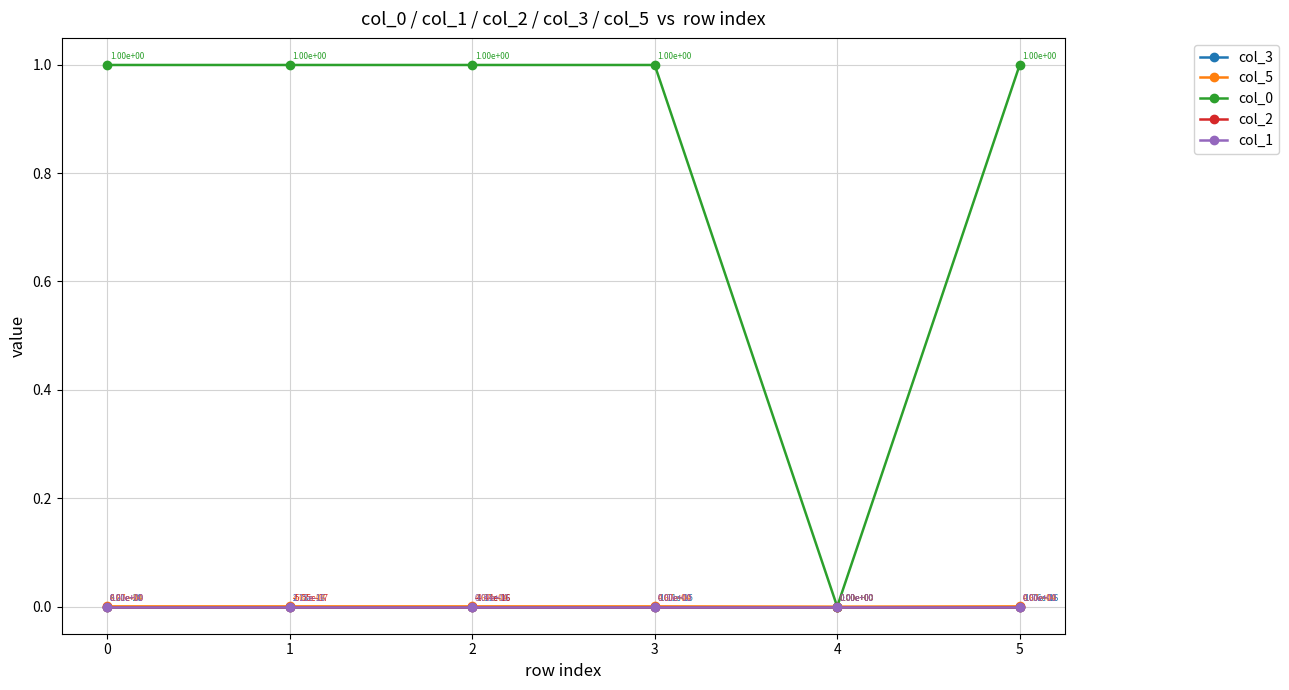

Is this an area chart (filled region under the line)?

No